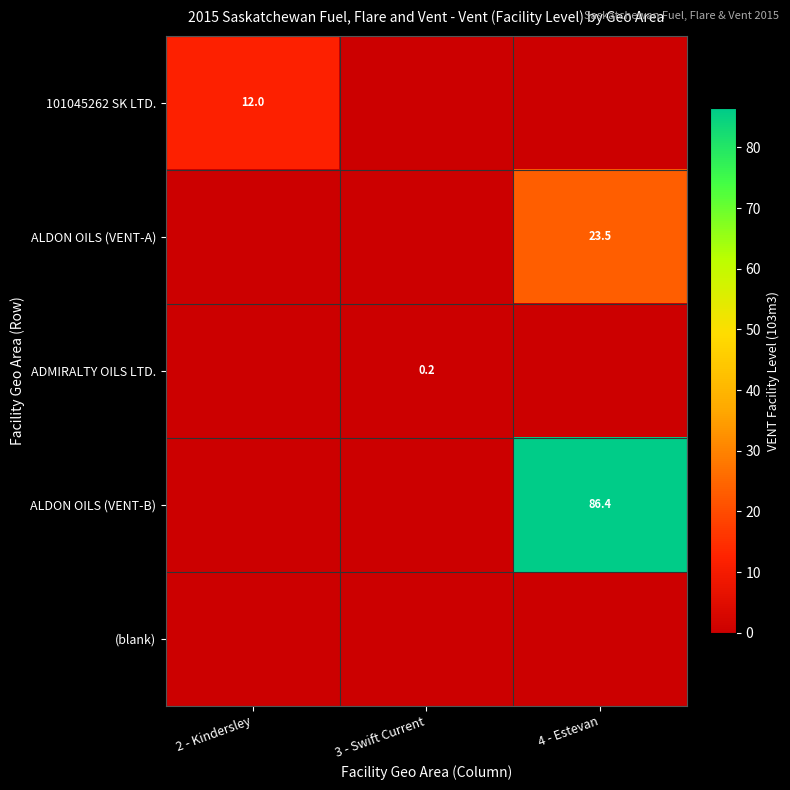

True or false: 101045262 SK LTD. has a value of 12.0 at 2 - Kindersley.

True